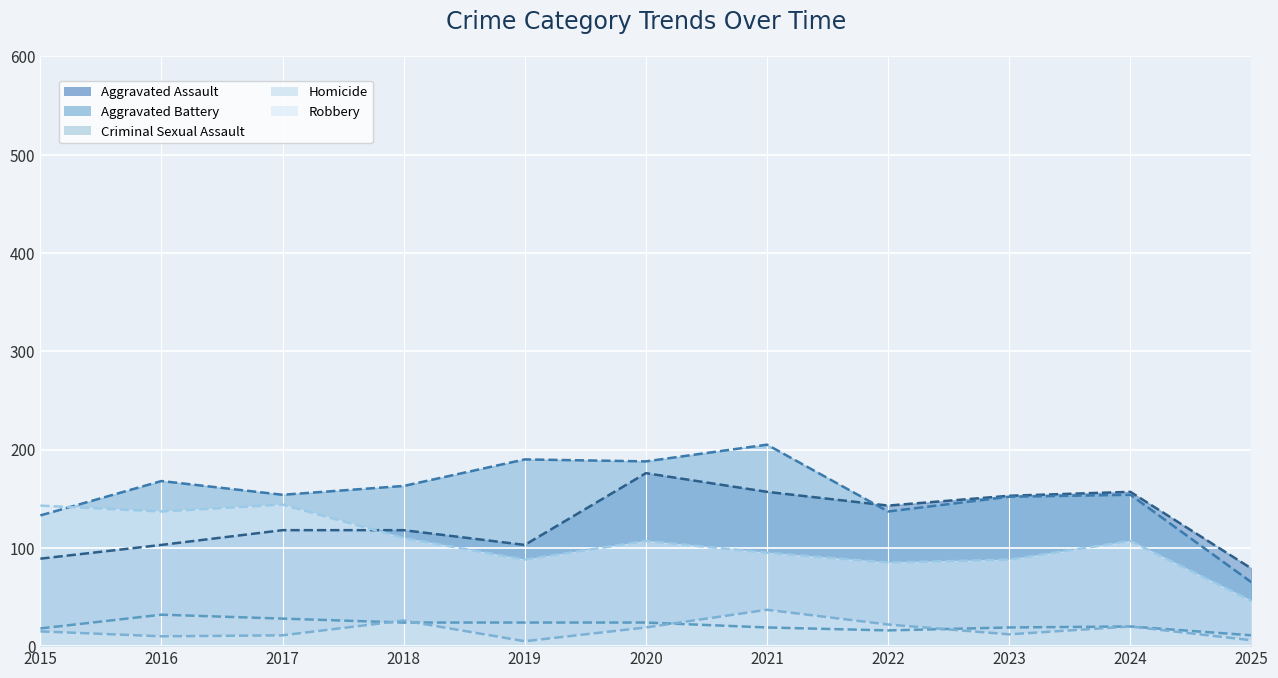

What is the maximum value shown in the chart?

205